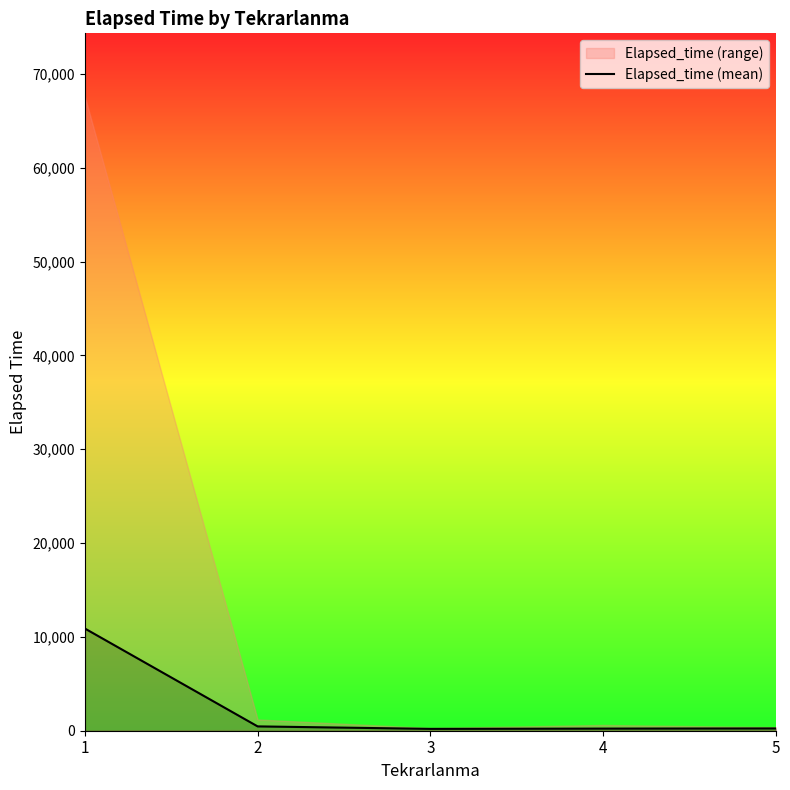

At which category does the chart reach its peak across all series?

1